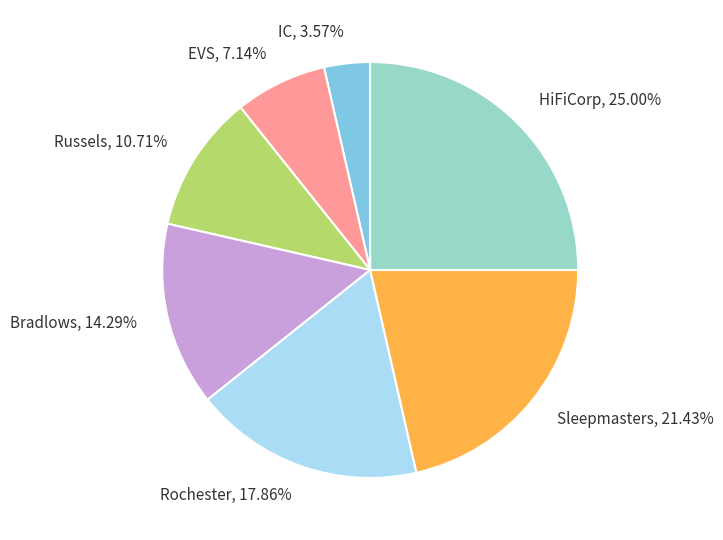

To the nearest percent, what portion does IC represent?

4%